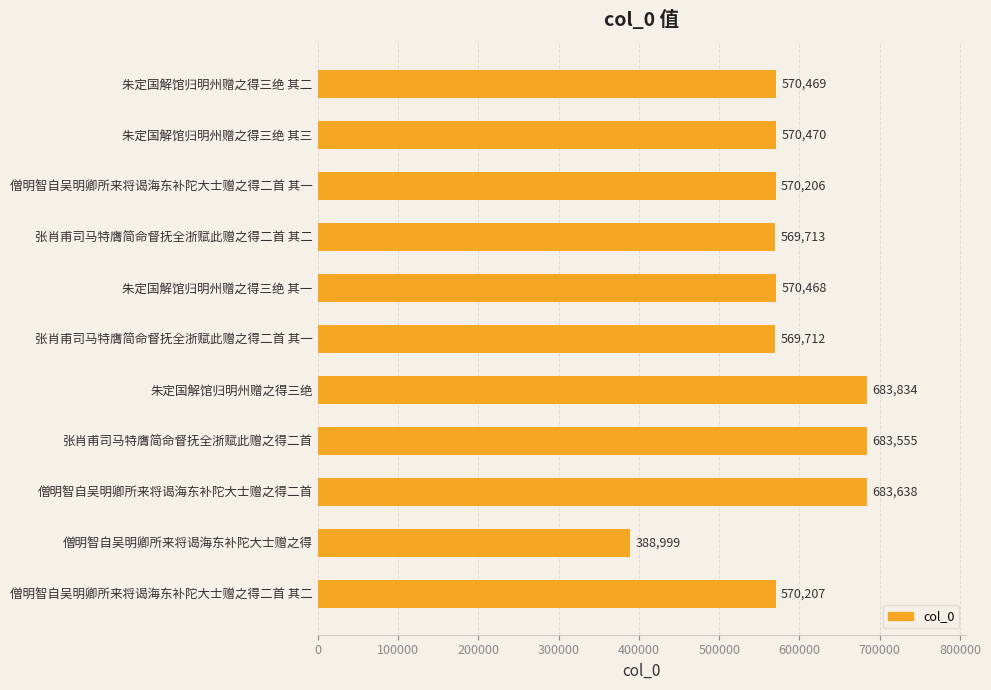

Reading top to bottom, extract all data points from this chart.

570469	570470	570206	569713	570468	569712	683834	683555	683638	388999	570207